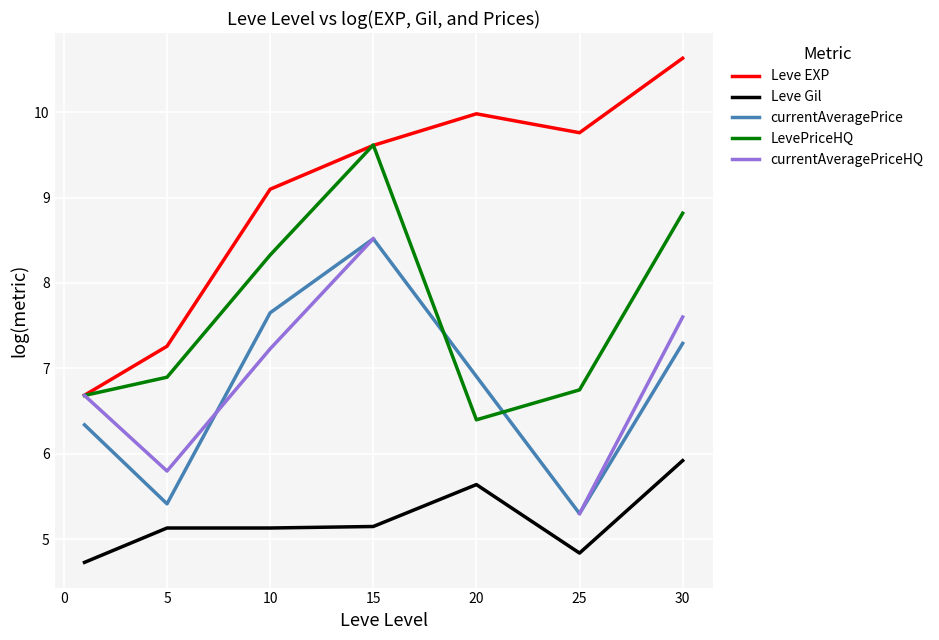

What is the lowest value of the Leve Gil series?

4.7